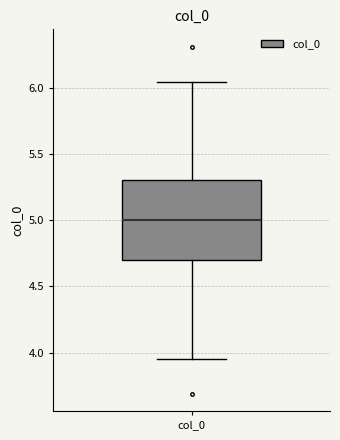

Transcribe this box plot: give where the median line is, the range the box spans, and where the two whiskers end, as read against the y-axis. The values are not printed on the chart, so give them approximately, as read against the axis.

median 5.00, box 4.70 to 5.30, whiskers 3.95 to 6.05